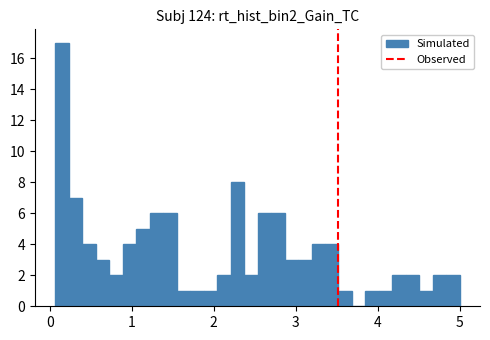

Read against the x-axis, roughly where is the centre of the tallest bar?

0.2